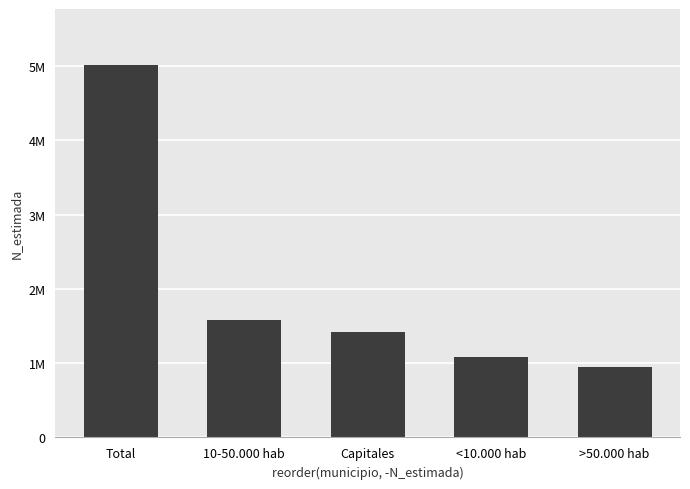

What is the average value?

2007246